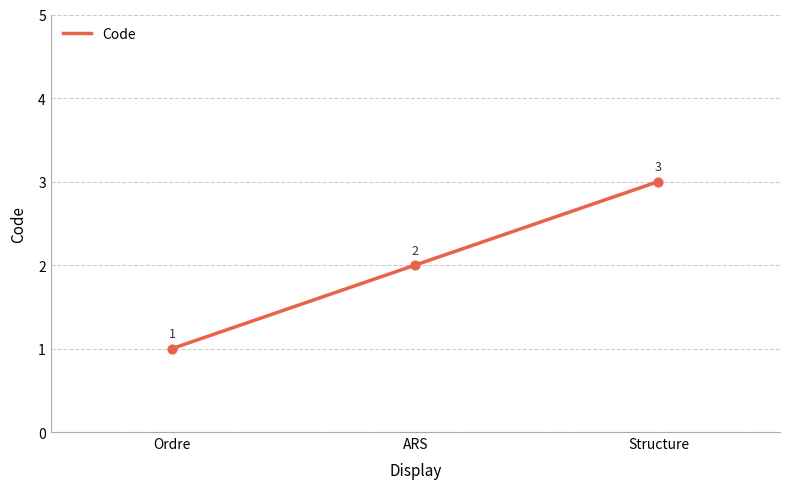

What is the change in value from Ordre to ARS?

+1